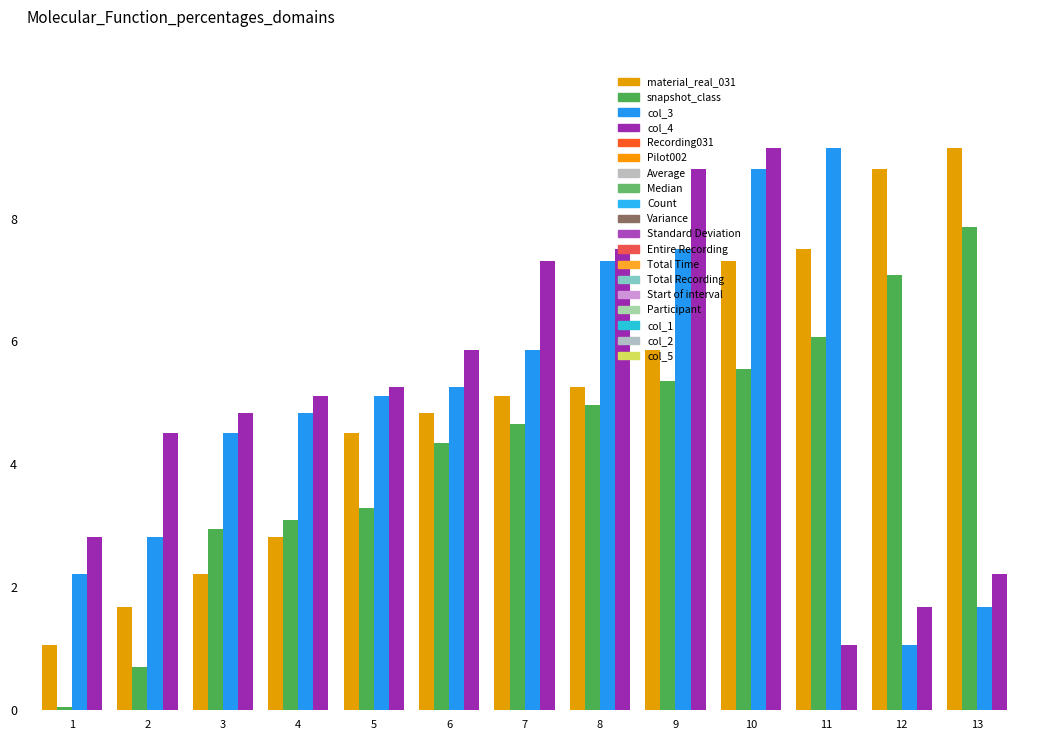

What is the maximum value for col_4?

9.1